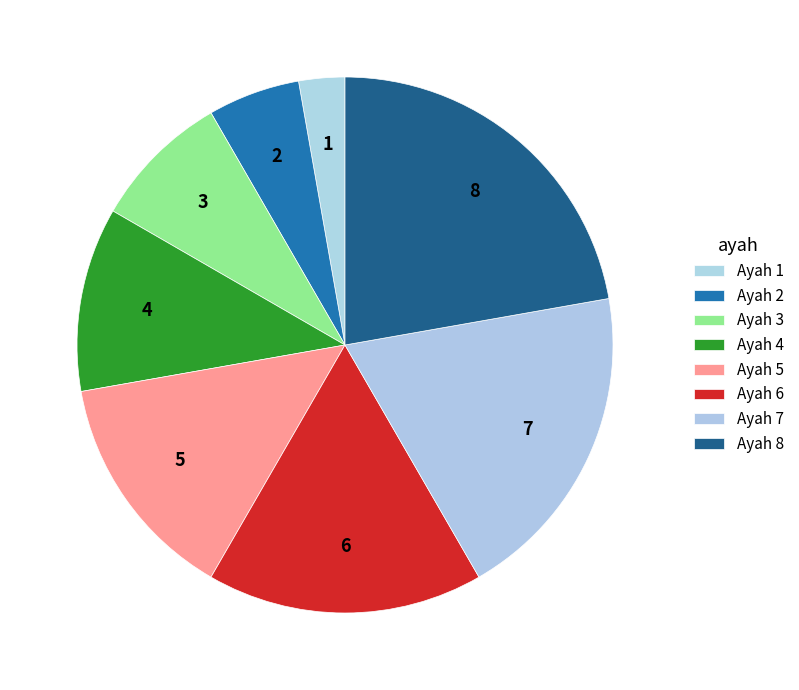

What is the total percentage of Ayah 7 and Ayah 4?

30.6%